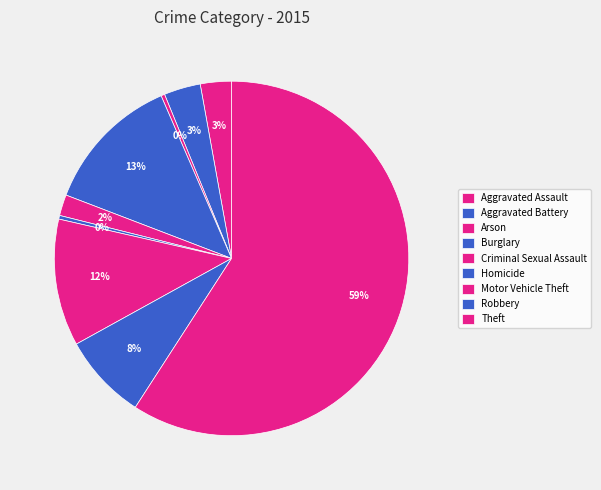

Count the number of slices in the pie.

9